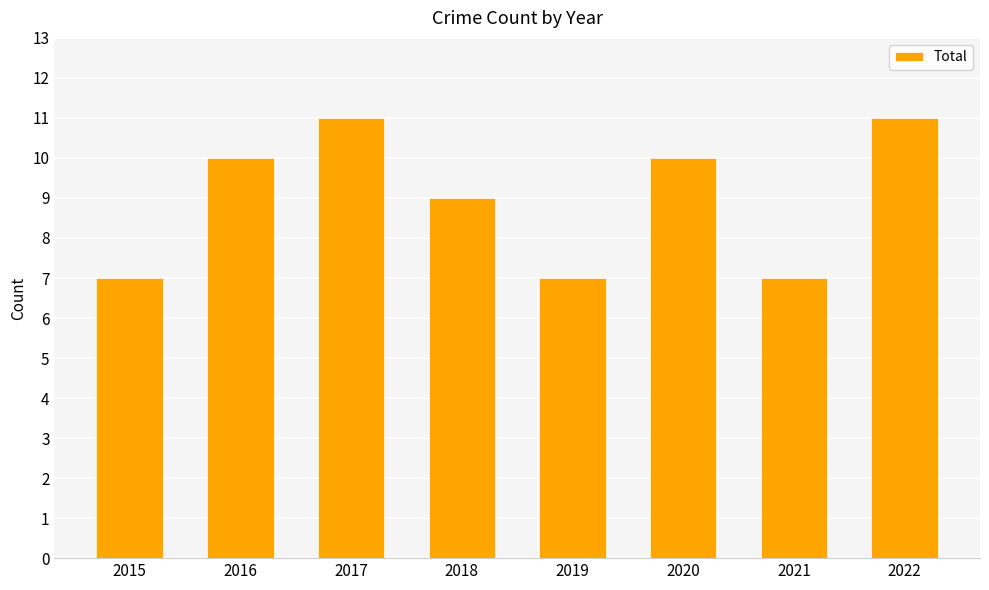

What is the value of the 6th bar from the left?

10